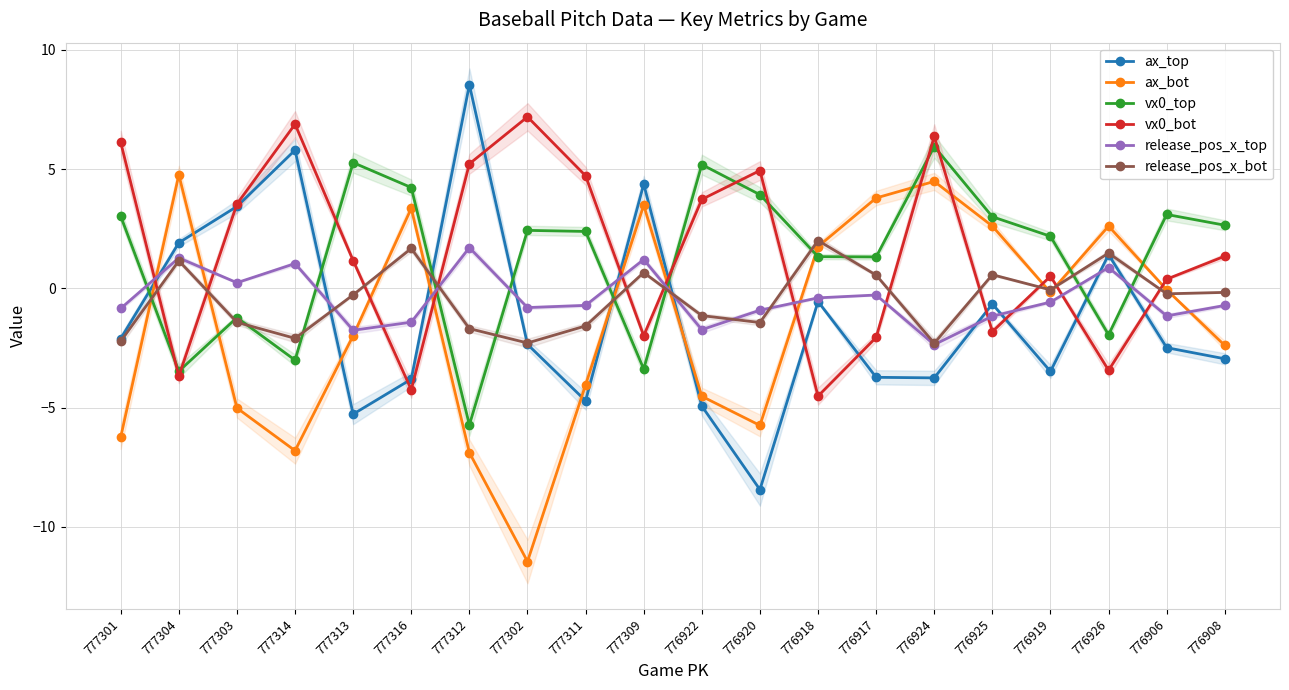

Reading left to right, transcribe all the data shown in this chart.

ax_top: 777301=-2.1	777304=1.9	777303=3.4	777314=5.8	777313=-5.3	777316=-3.8	777312=8.5	777302=-2.3	777311=-4.7	777309=4.4	776922=-4.9	776920=-8.4	776918=-0.5	776917=-3.7	776924=-3.7	776925=-0.7	776919=-3.5	776926=1.4	776906=-2.5	776908=-2.9
ax_bot: 777301=-6.2	777304=4.8	777303=-5.0	777314=-6.8	777313=-2.0	777316=3.4	777312=-6.9	777302=-11.4	777311=-4.0	777309=3.5	776922=-4.5	776920=-5.7	776918=1.8	776917=3.8	776924=4.5	776925=2.6	776919=-0.2	776926=2.6	776906=-0.1	776908=-2.4
vx0_top: 777301=3.0	777304=-3.5	777303=-1.2	777314=-3.0	777313=5.3	777316=4.2	777312=-5.7	777302=2.4	777311=2.4	777309=-3.4	776922=5.2	776920=3.9	776918=1.3	776917=1.3	776924=5.9	776925=3.0	776919=2.2	776926=-1.9	776906=3.1	776908=2.7
vx0_bot: 777301=6.1	777304=-3.7	777303=3.5	777314=6.9	777313=1.2	777316=-4.2	777312=5.2	777302=7.2	777311=4.7	777309=-2.0	776922=3.7	776920=4.9	776918=-4.5	776917=-2.1	776924=6.4	776925=-1.8	776919=0.5	776926=-3.4	776906=0.4	776908=1.4
release_pos_x_top: 777301=-0.8	777304=1.3	777303=0.2	777314=1.0	777313=-1.8	777316=-1.4	777312=1.7	777302=-0.8	777311=-0.7	777309=1.2	776922=-1.7	776920=-0.9	776918=-0.4	776917=-0.3	776924=-2.4	776925=-1.2	776919=-0.6	776926=0.9	776906=-1.2	776908=-0.7
release_pos_x_bot: 777301=-2.2	777304=1.2	777303=-1.4	777314=-2.1	777313=-0.3	777316=1.7	777312=-1.7	777302=-2.3	777311=-1.6	777309=0.7	776922=-1.1	776920=-1.4	776918=2.0	776917=0.6	776924=-2.3	776925=0.6	776919=-0.1	776926=1.5	776906=-0.2	776908=-0.2